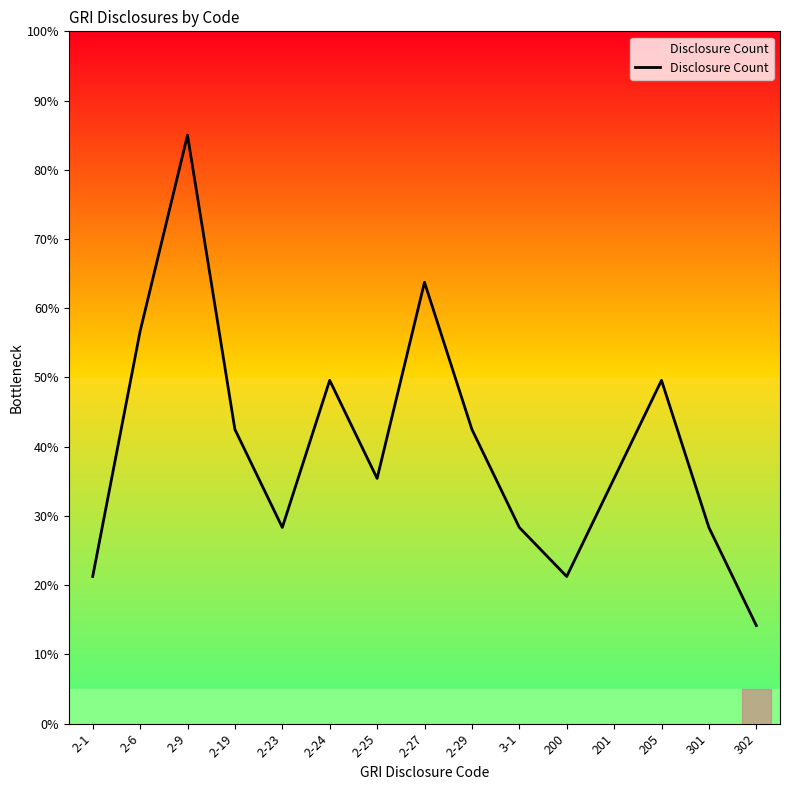

How many lines are shown in the chart?

1